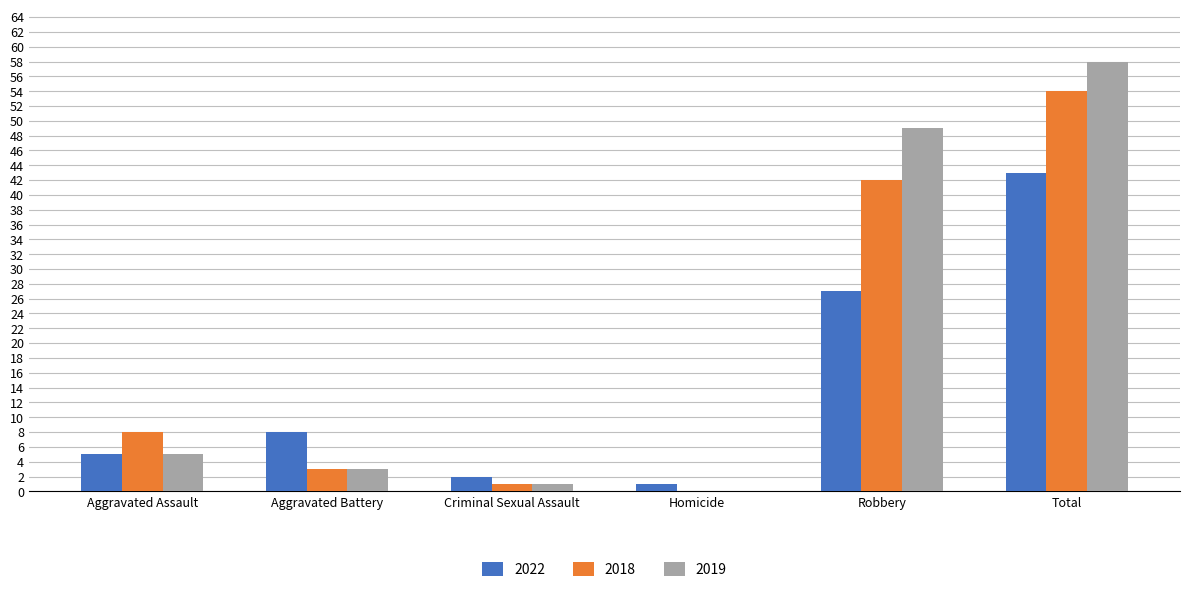

How many groups of bars are there?

6